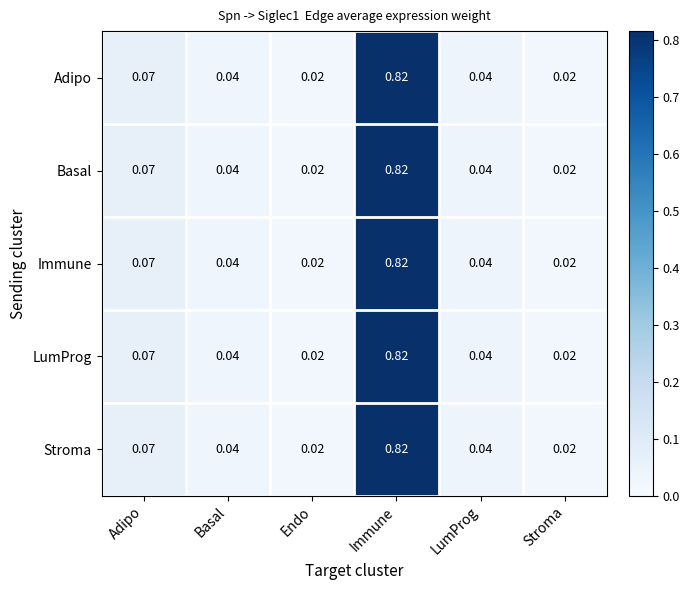

At which label does Stroma reach its peak?

Immune